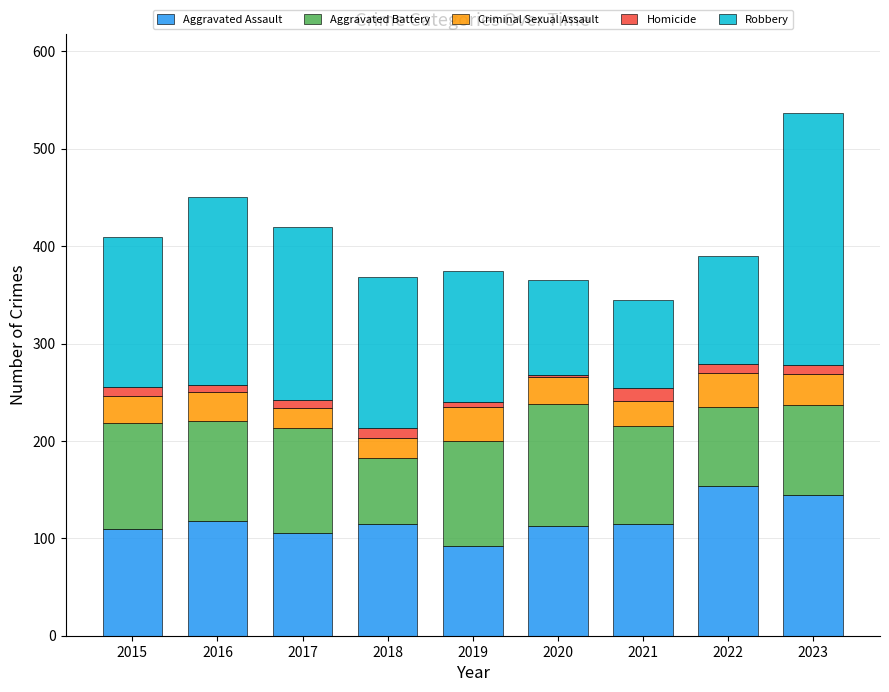

At which category is the sum across all series the highest?

2023